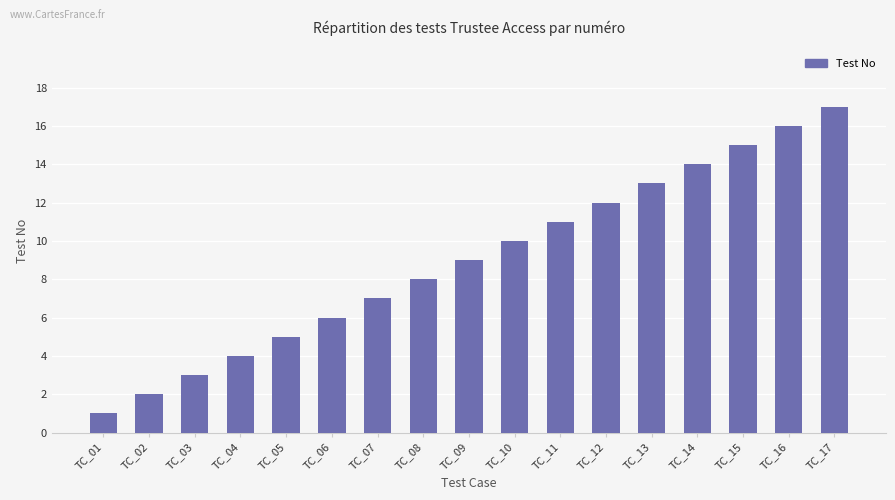

What is the difference between the maximum and second lowest values?

15